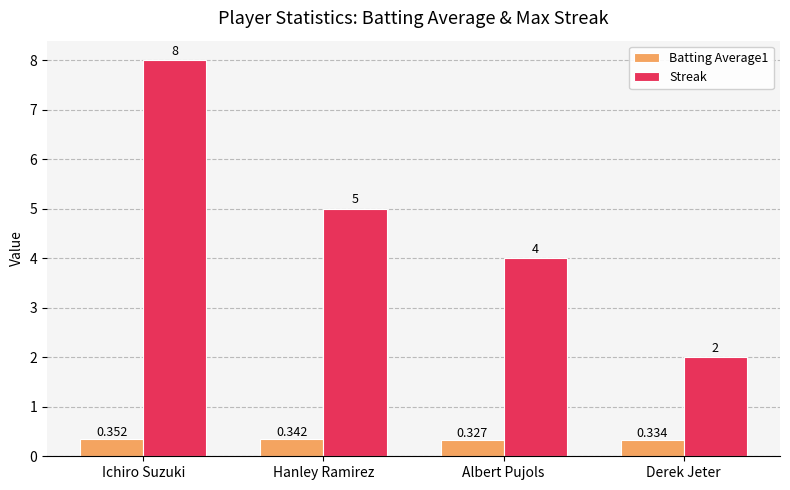

At which label does Batting Average1 reach its peak?

Ichiro Suzuki